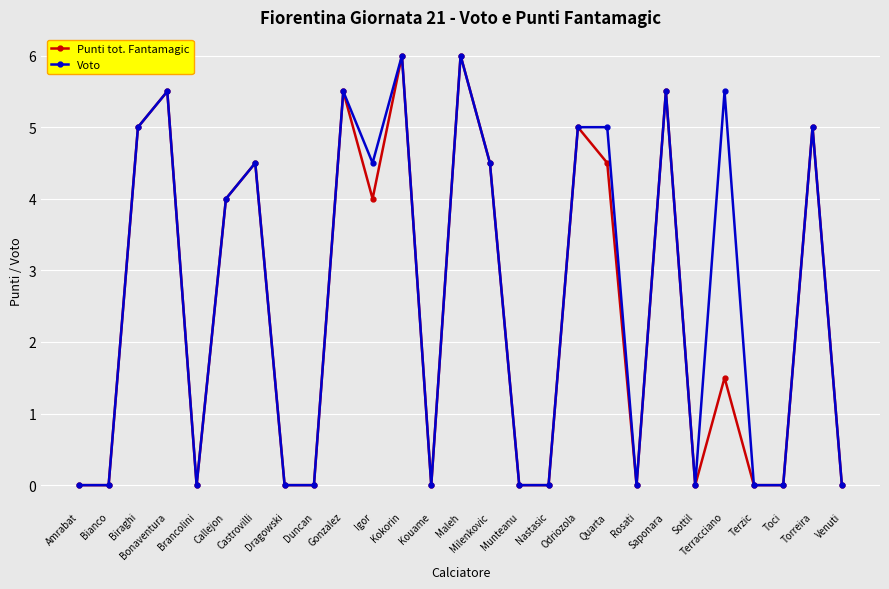

Which series has the largest total across all categories?

Voto